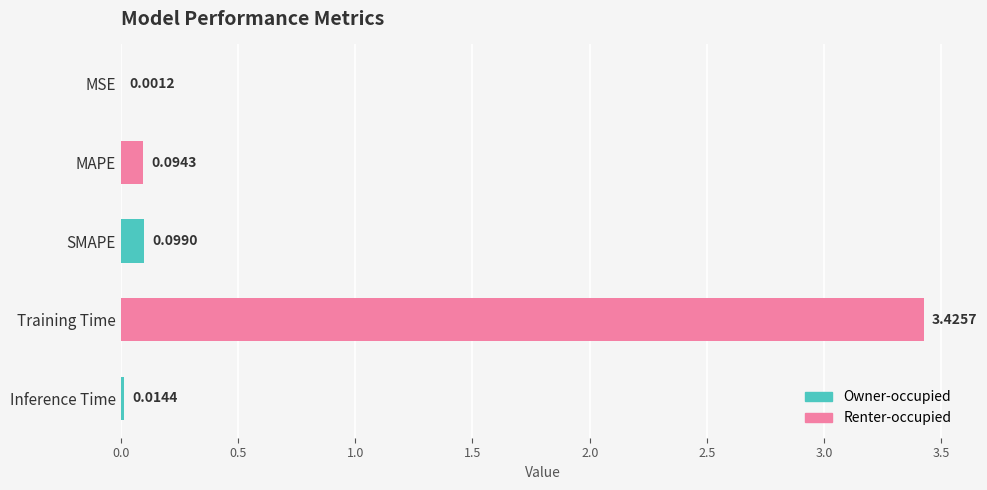

What is the average value?

0.7